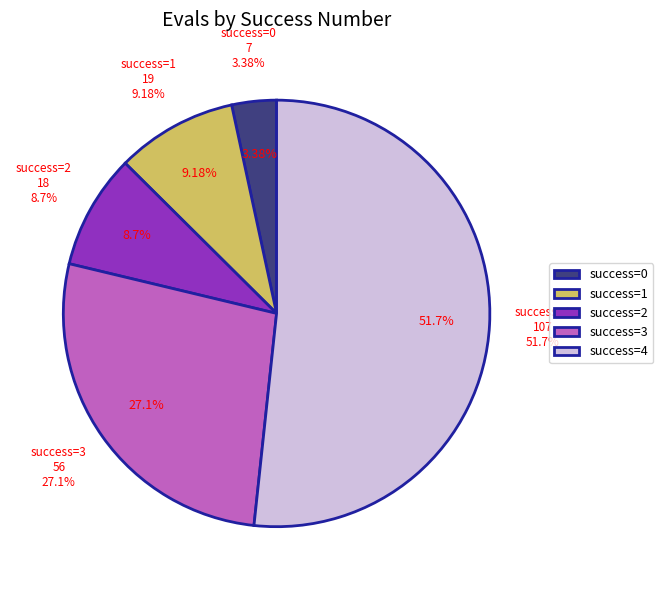

Does 3 account for over 50% of the chart?

No